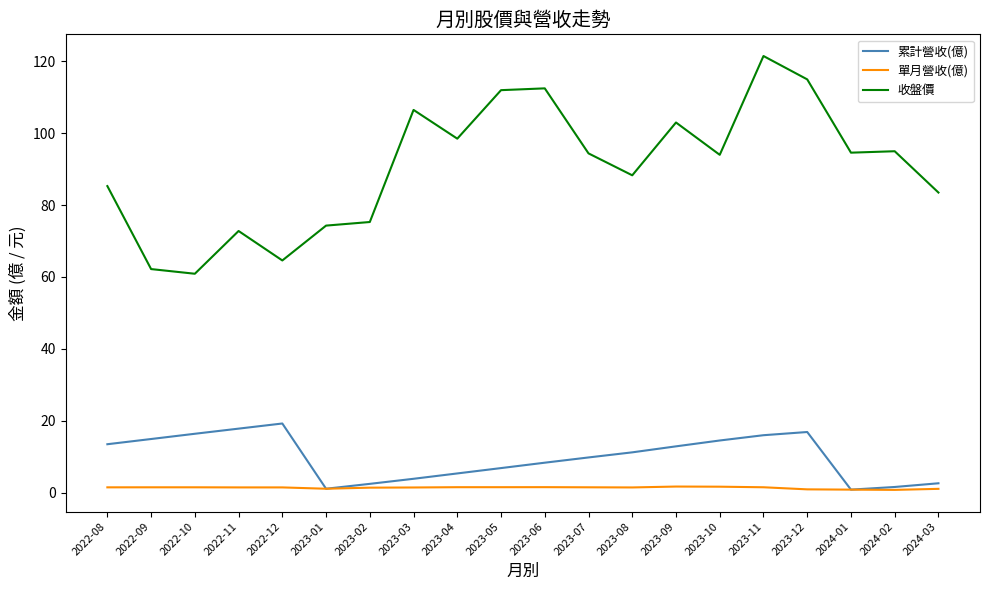

What is the greatest value displayed?

121.5